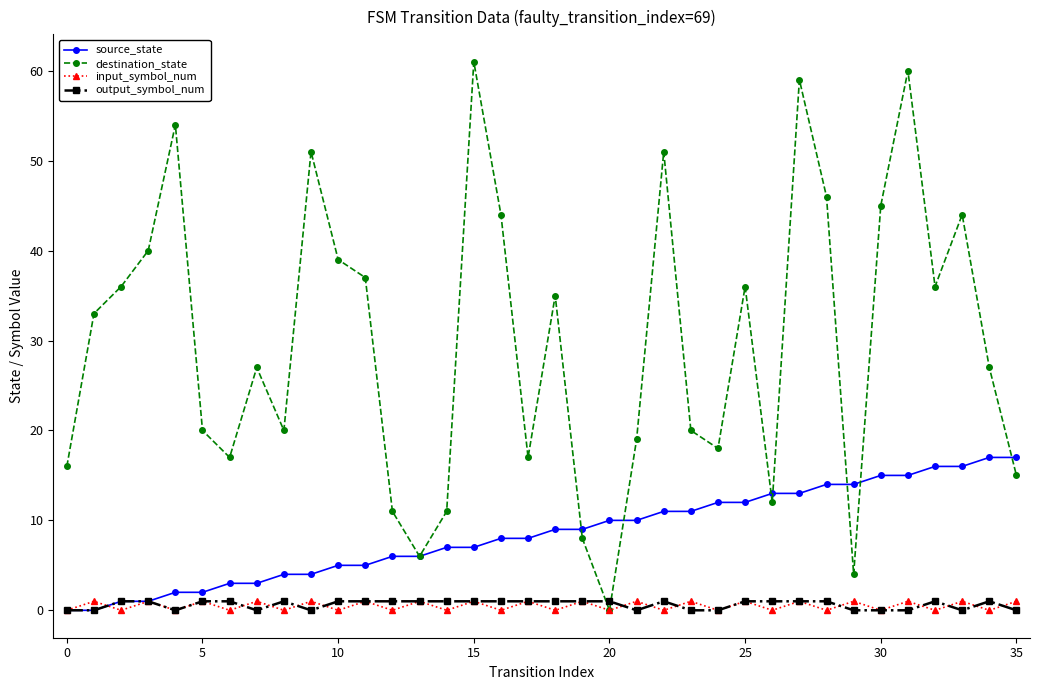

Which series has the widest spread of values?

destination_state